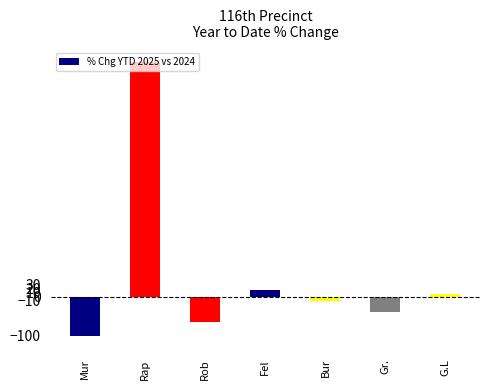

What is the value of the 2nd bar from the left?

600.0